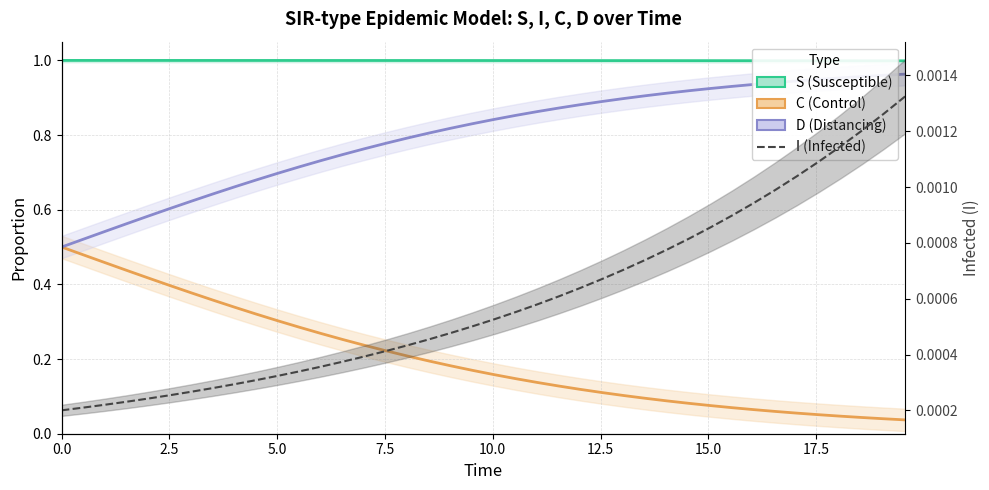

What is the difference between the maximum and minimum values in the C (Control) series?

0.5